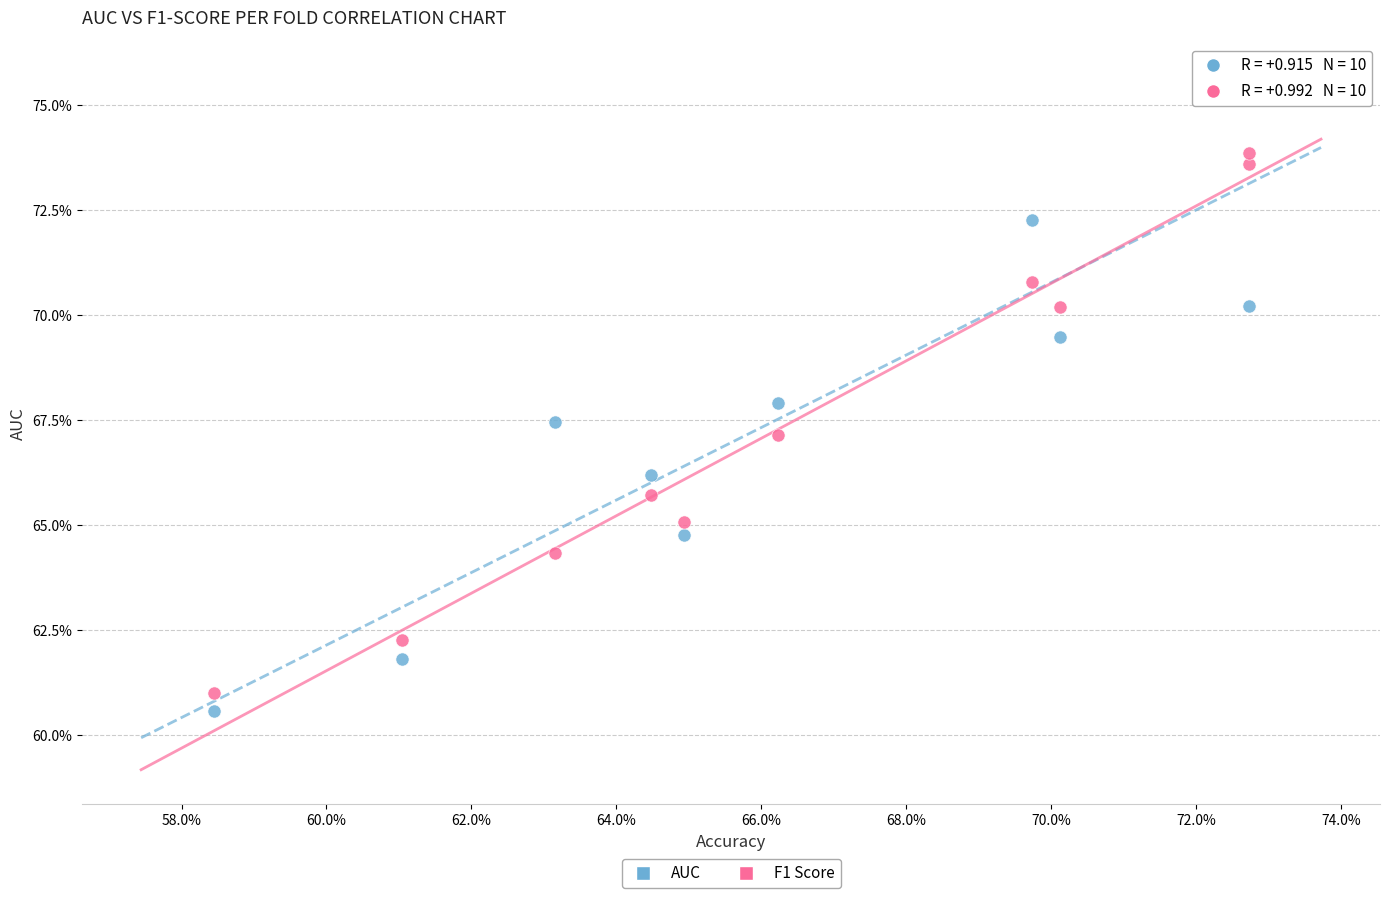

Which series reaches the minimum Y coordinate?

AUC